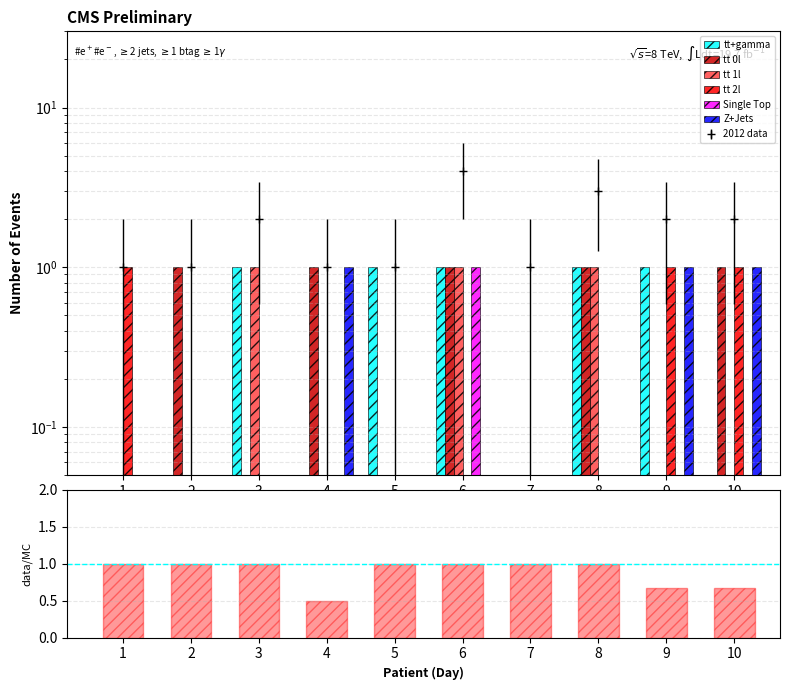

How many categories are shown in the chart?

10